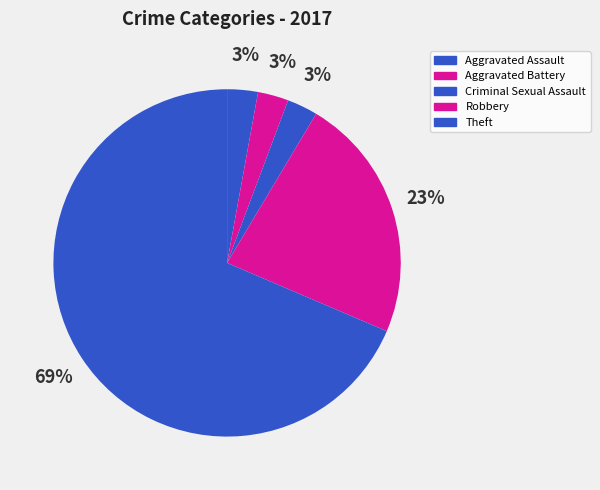

To the nearest percent, what is the combined percentage of Aggravated Assault and Robbery?

26%